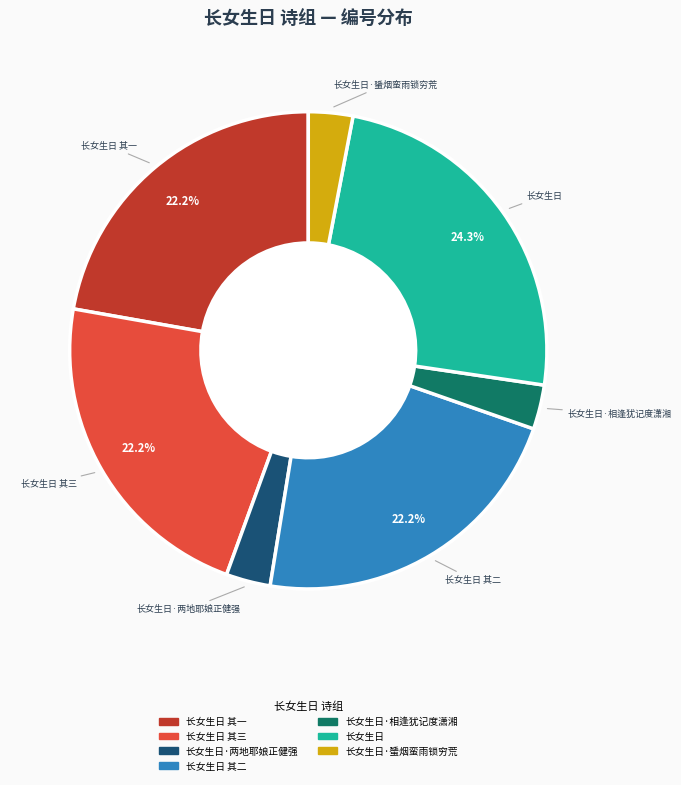

How many segments does this pie chart have?

7